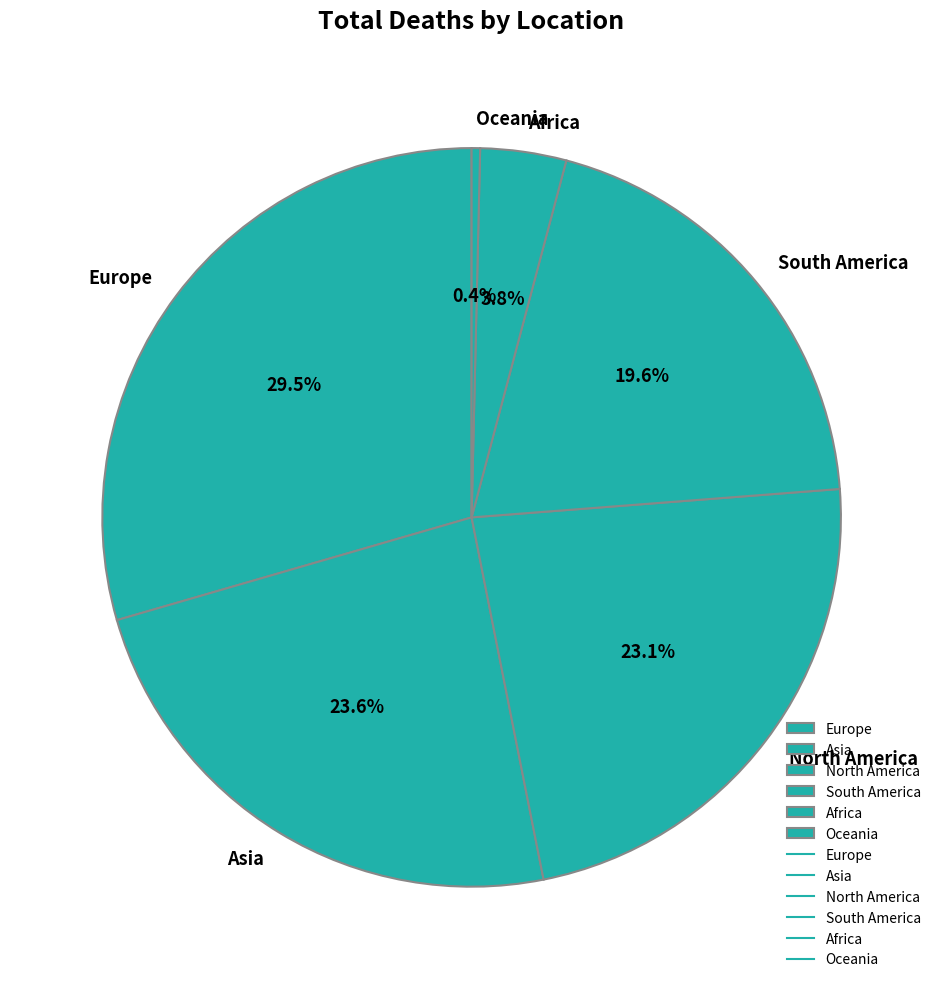

Is there any slice that represents more than half of the pie?

No